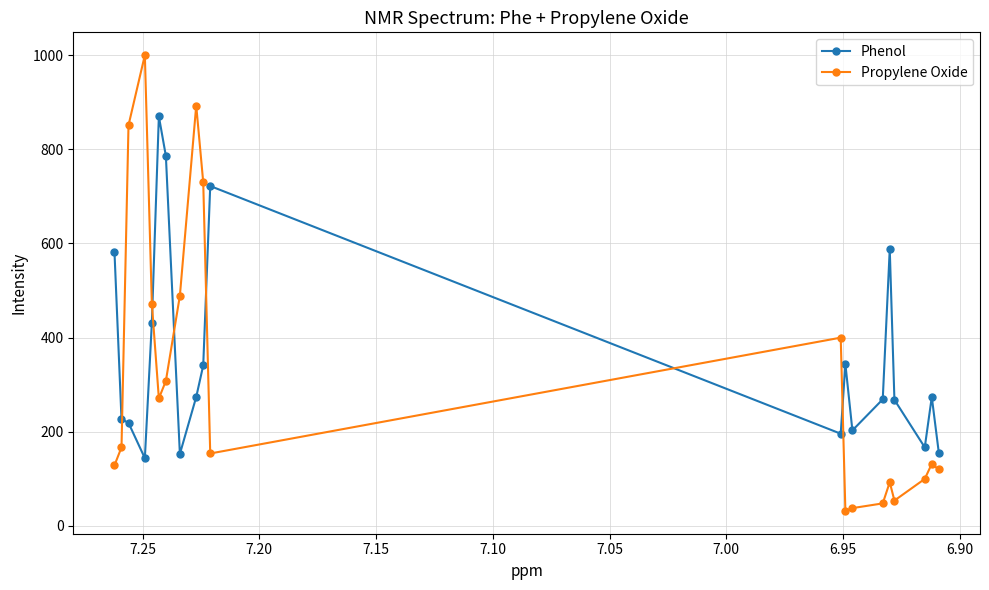

At how many categories does at least one series exceed 545?

9